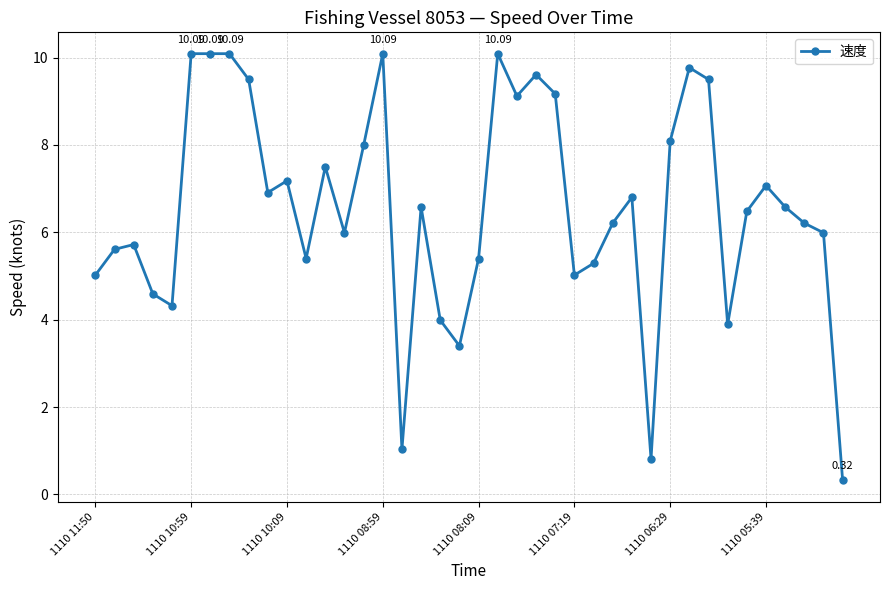

What is the difference between the second highest and minimum values?

9.8